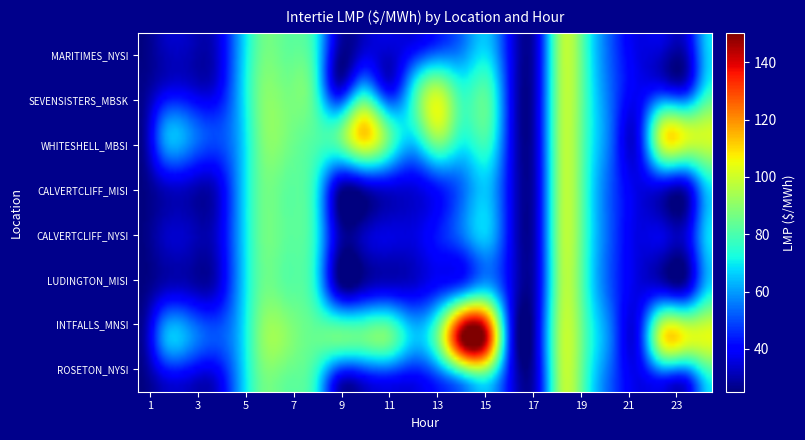

How many data points in MI.LUDINGTON_MISI:LMP are above 36?

17